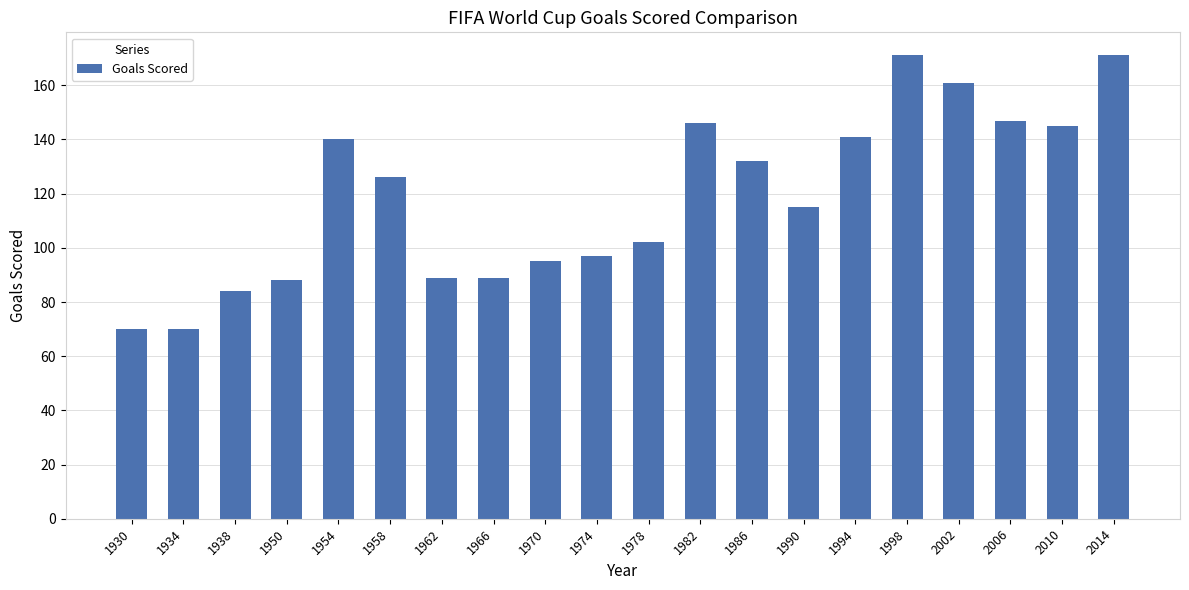

What is the difference between the second highest and second lowest values?

101